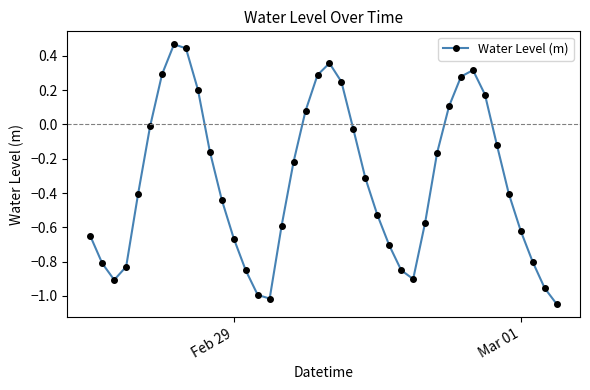

How many interior local peaks (higher than both neighbors) does the data have?

3